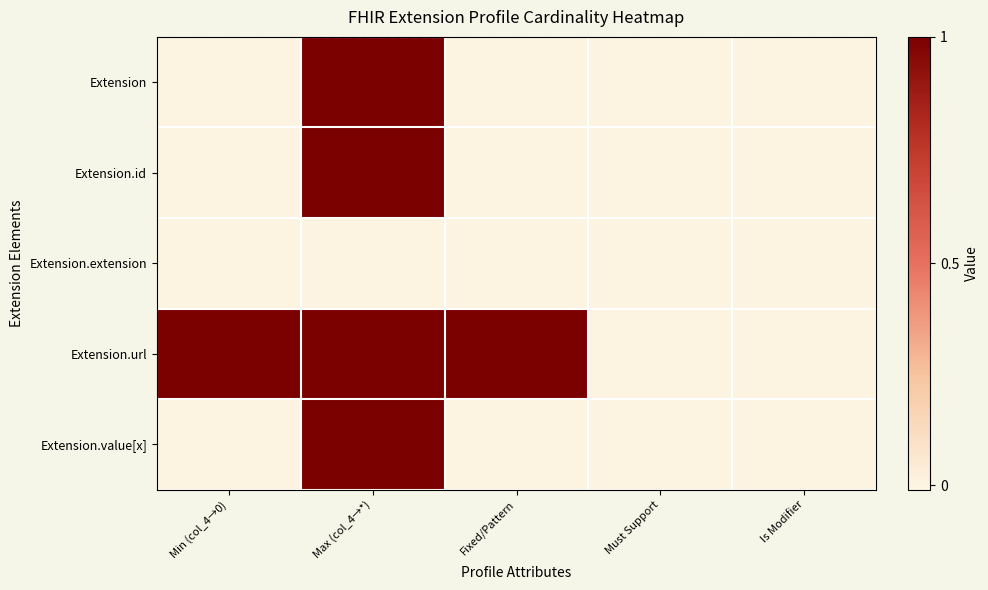

Rank the series by their maximum value, from highest to lowest.

Extension, Extension.id, Extension.url, Extension.value[x], Extension.extension